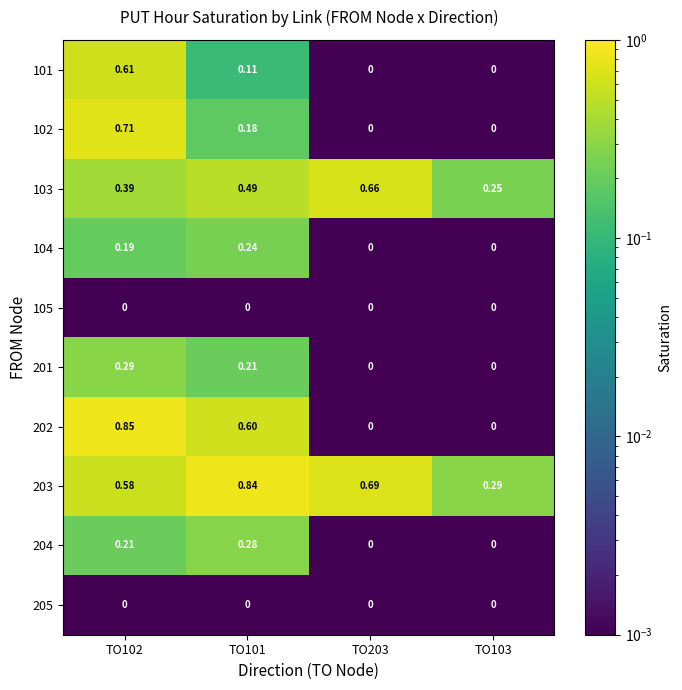

How many values in 102 are above zero?

2